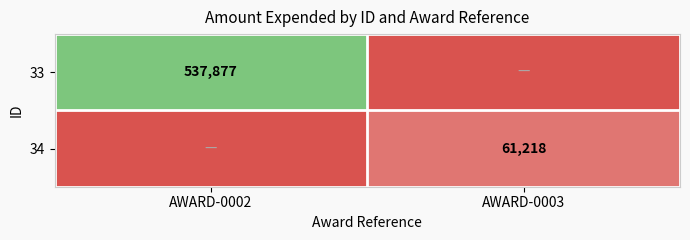

Is the value of 33 at AWARD-0002 greater than the value of 34 at AWARD-0003?

Yes